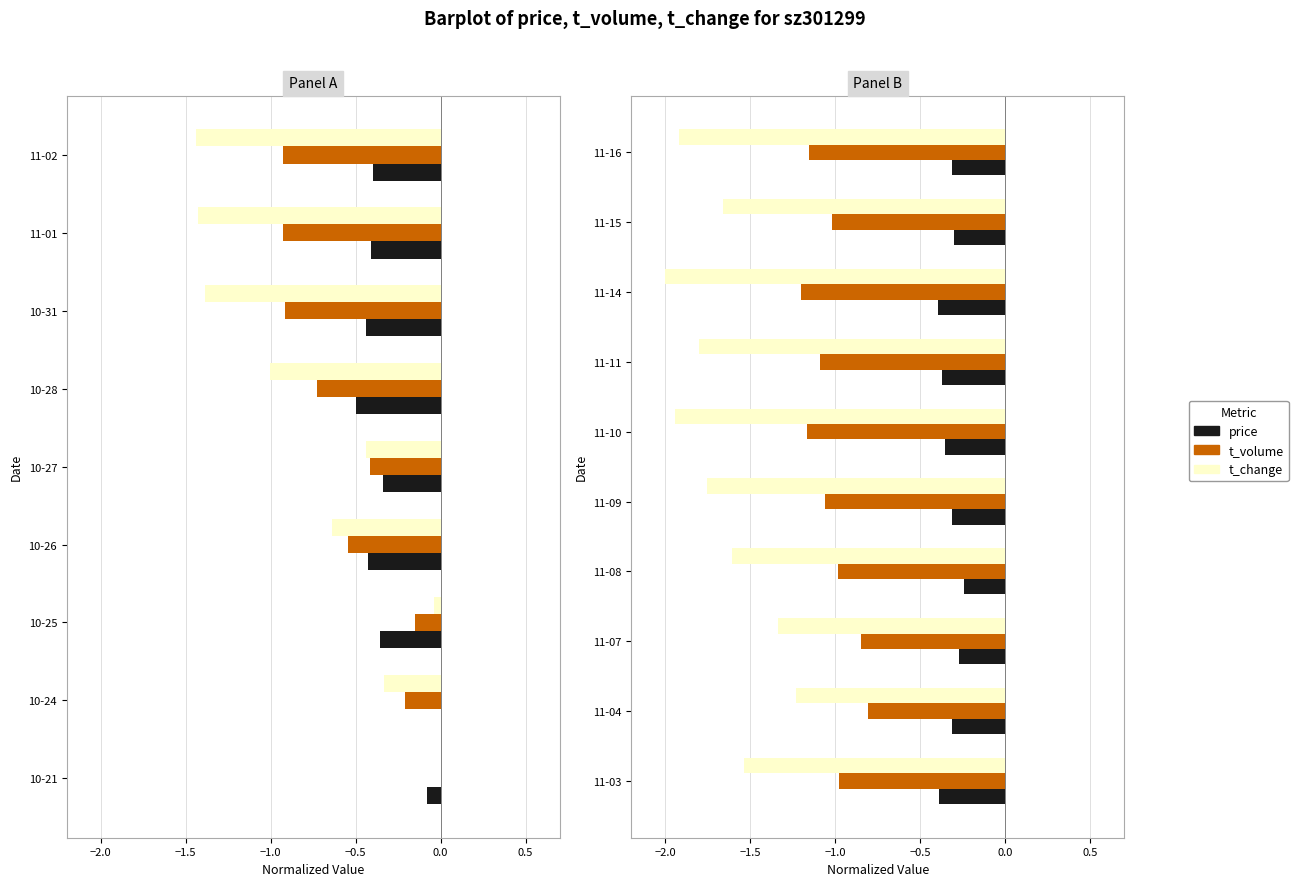

Which series has the largest total across all categories?

price